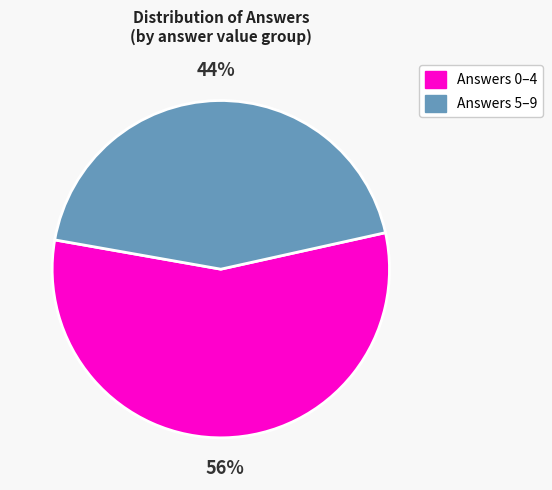

To the nearest percent, what is the combined percentage of Answers 5–9 and Answers 0–4?

100%